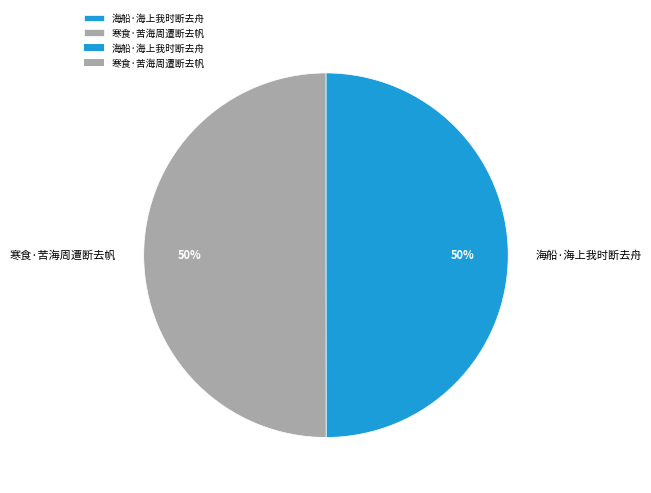

Is it true that 海船·海上我时断去舟 is 39% of the pie?

False